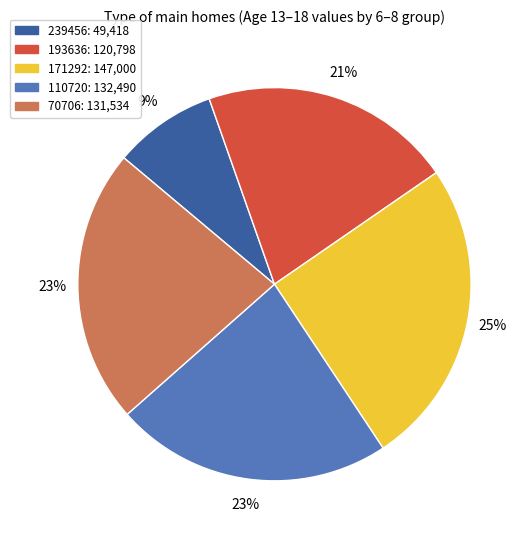

Which slice is the largest?

171292